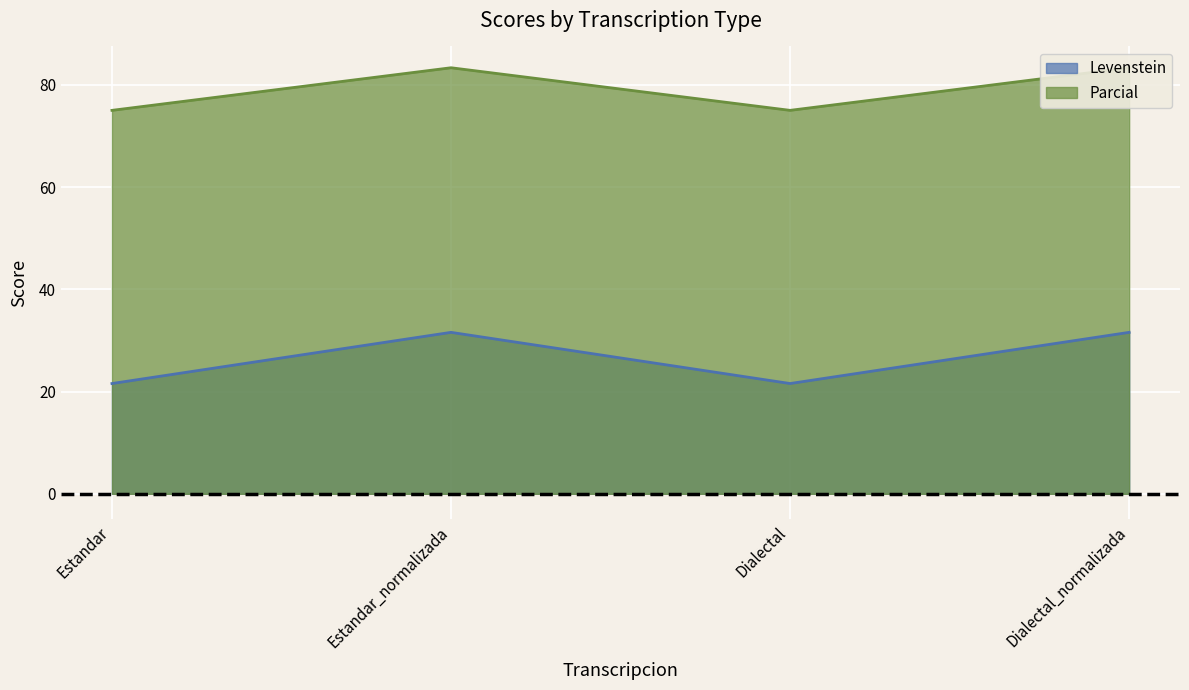

Which series has the largest total across all categories?

Parcial